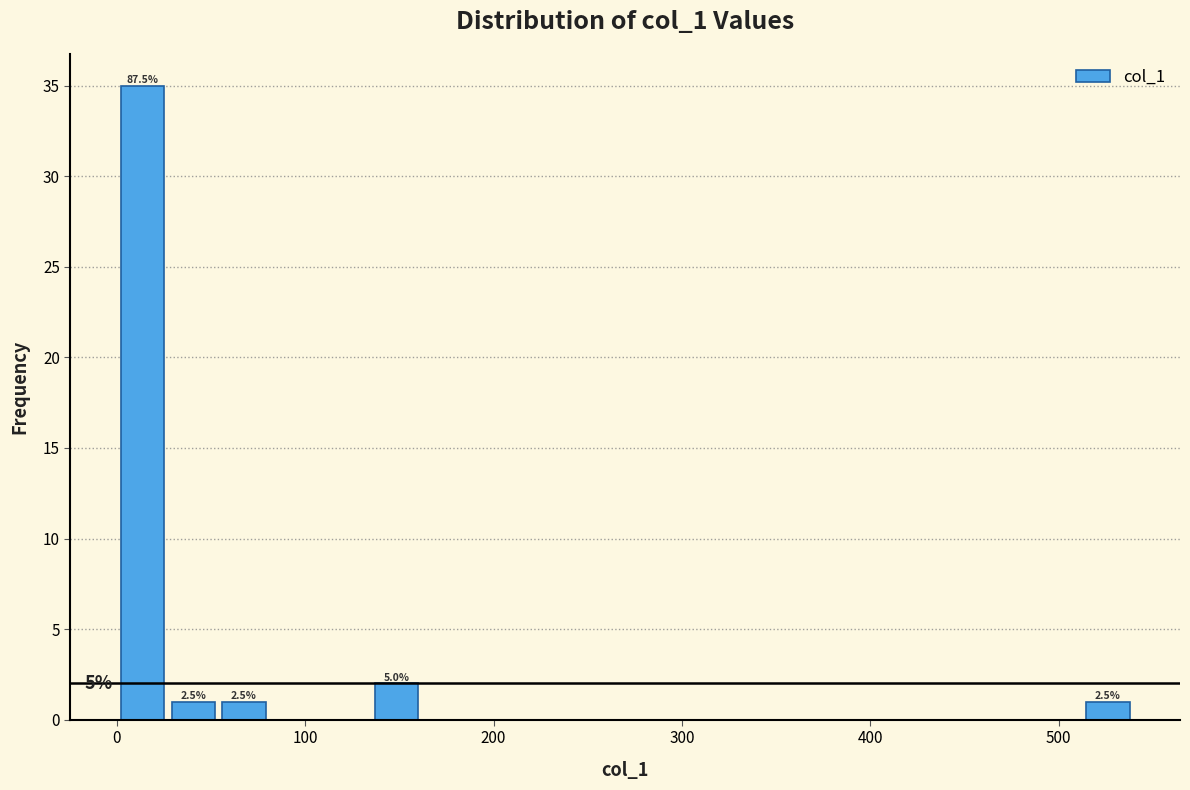

Around what value on the x-axis is the tallest bar? Give the approximate position of its centre, as read against the axis.

10